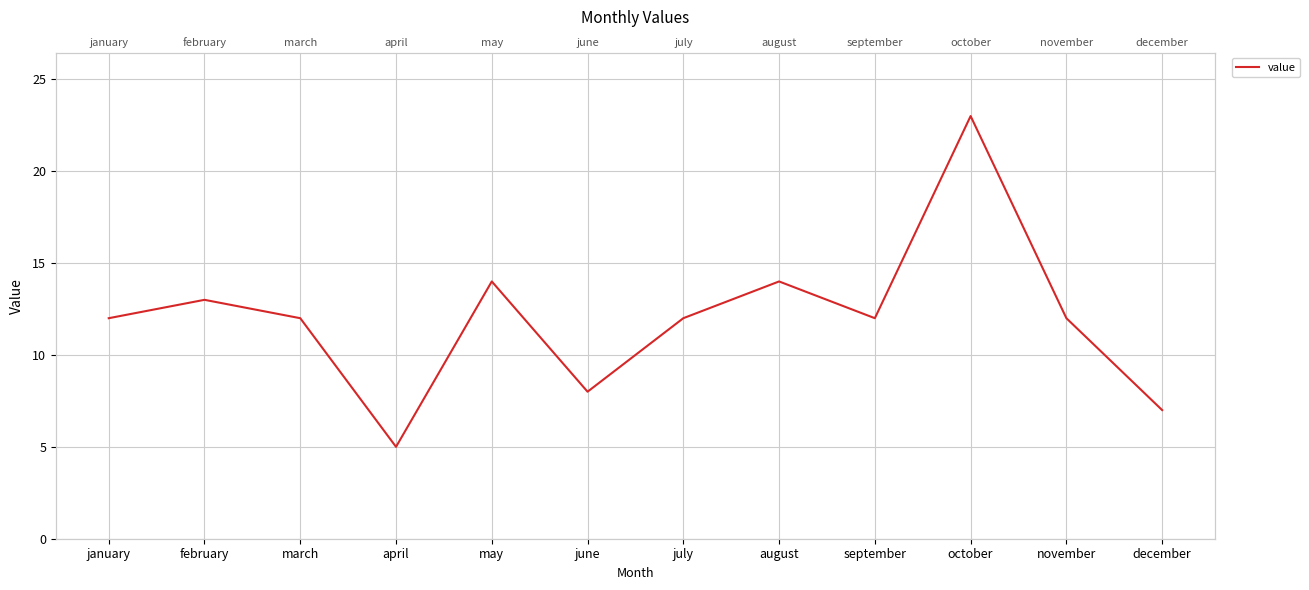

How many lines are shown in the chart?

1